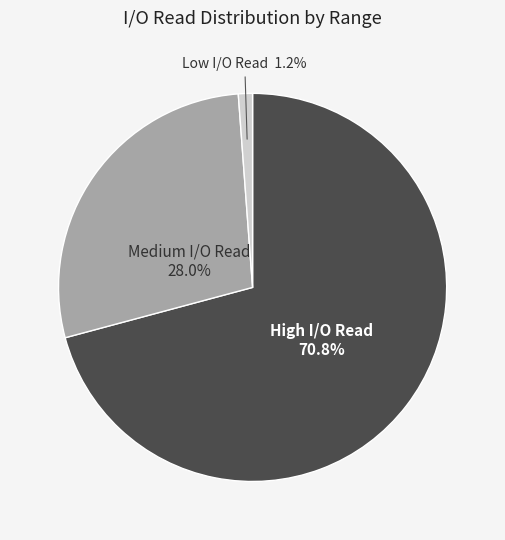

Is there any slice that represents more than half of the pie?

Yes